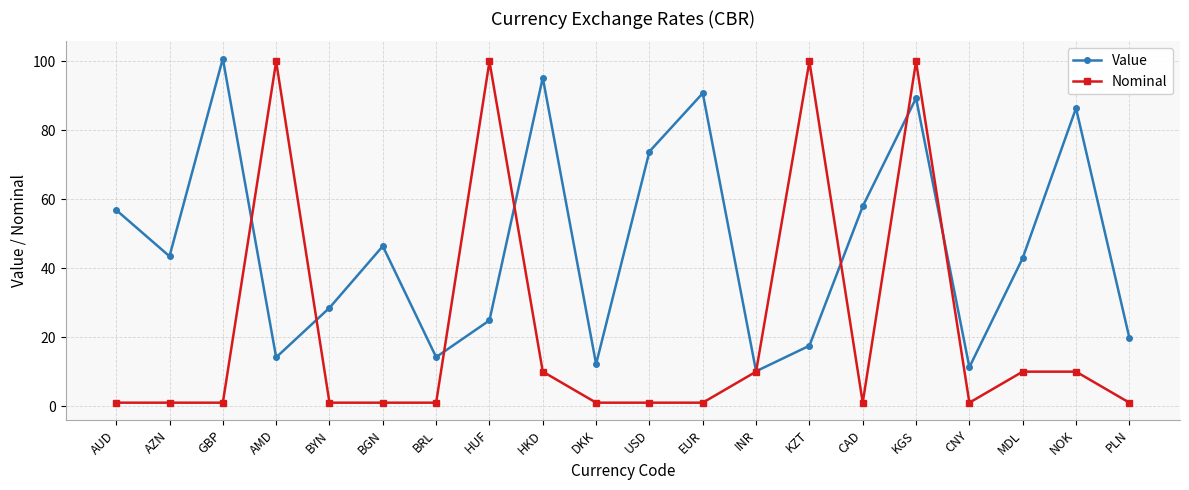

At which category is the sum across all series the highest?

KGS